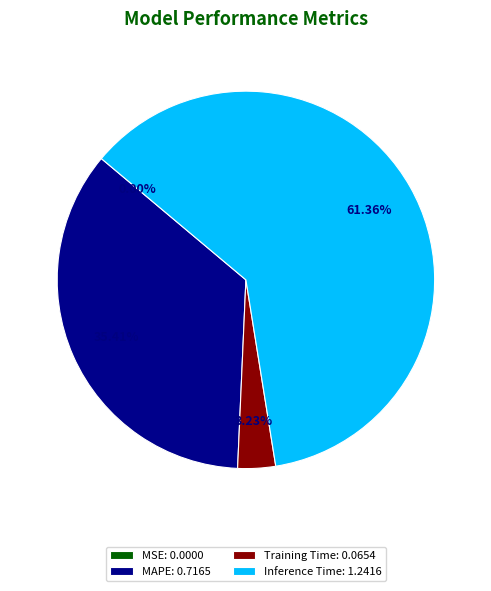

To the nearest percent, what is the average slice percentage?

25%